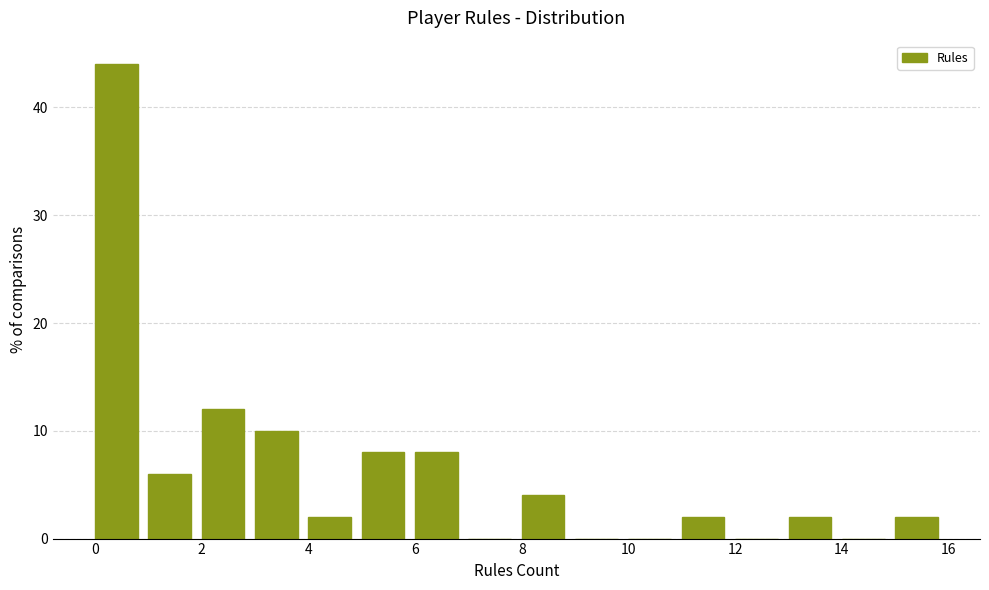

Reading left to right, transcribe this chart: for each bar, give the range it covers on the x-axis and its height. The values are not printed on the chart, so give them approximately, as read against the axis.

0 to 1: 44
1 to 2: 6
2 to 3: 12
3 to 4: 10
4 to 5: 2
5 to 6: 8
6 to 7: 8
7 to 8: 0
8 to 9: 4
9 to 10: 0
10 to 11: 0
11 to 12: 2
12 to 13: 0
13 to 14: 2
14 to 15: 0
15 to 16: 2